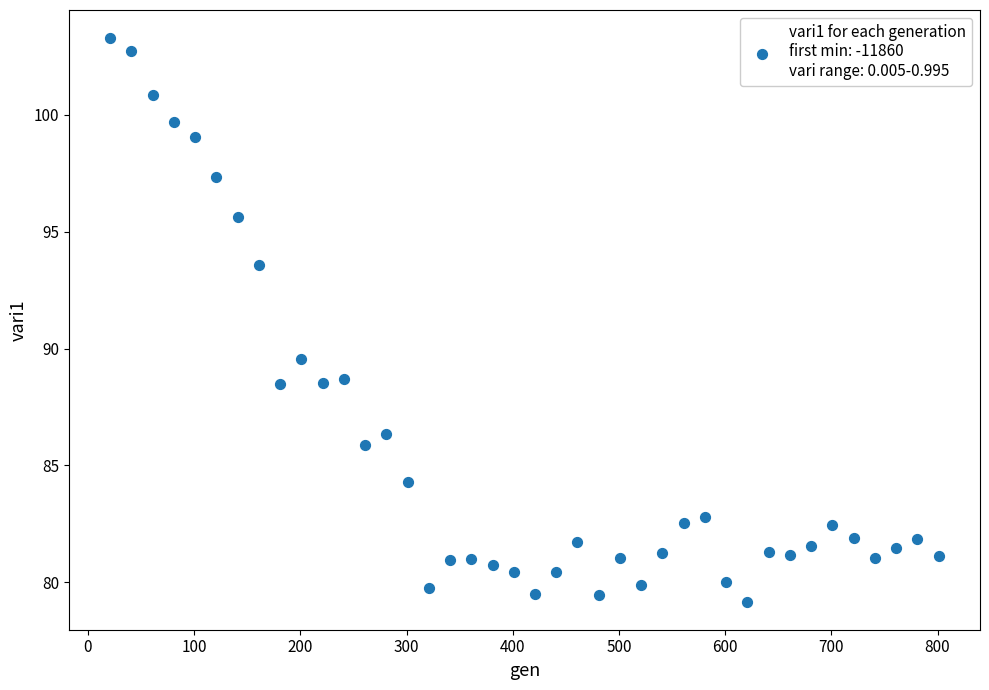

What Y value in the scatter plot is closest to 91?

89.6